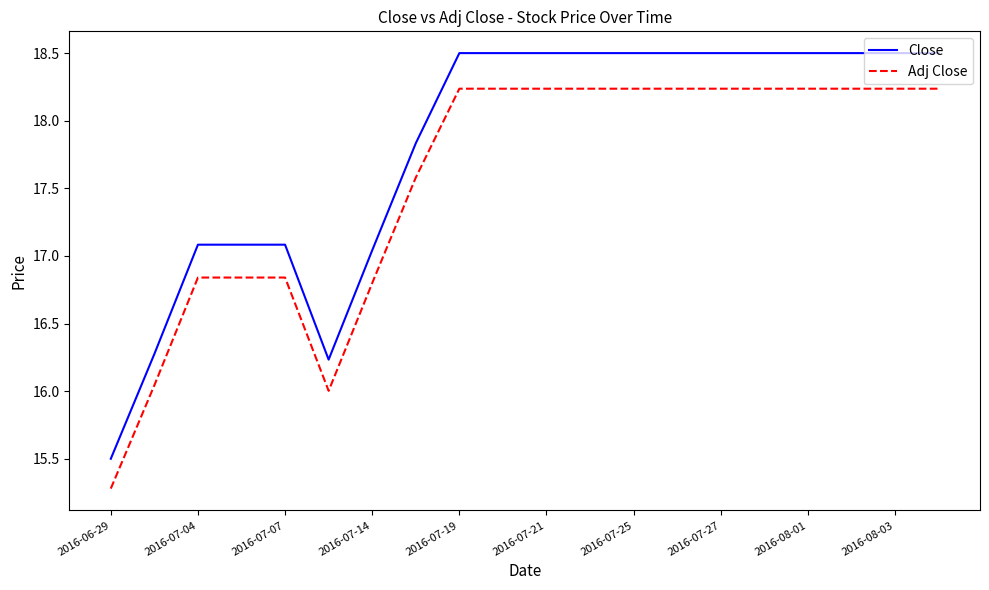

True or false: Adj Close and Close intersect in this chart.

False